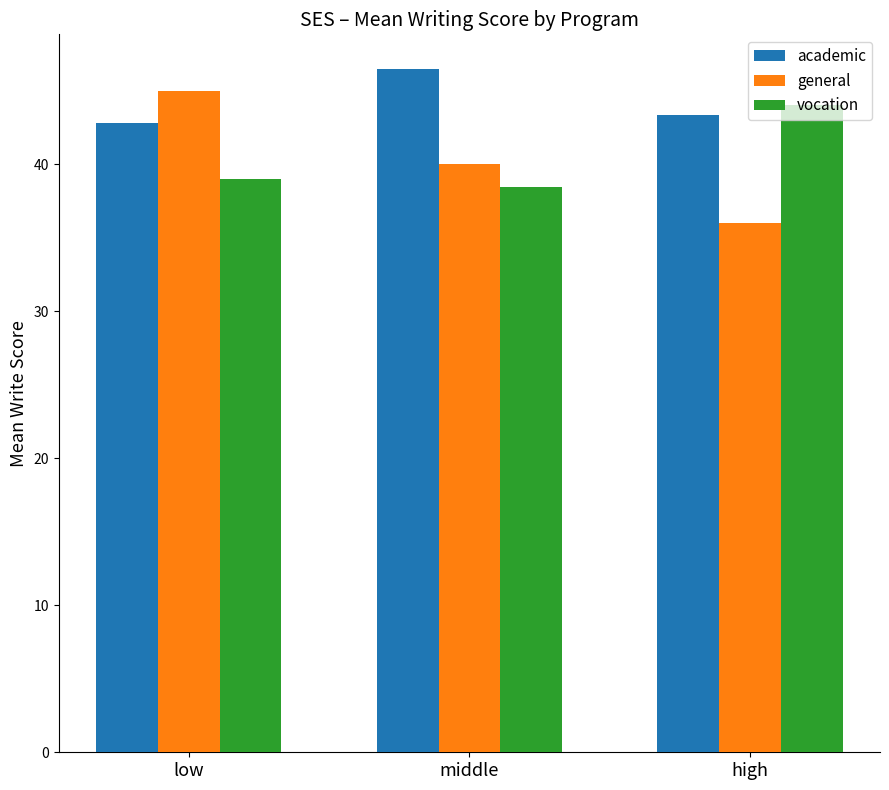

What is the total value across all series at low?

126.8